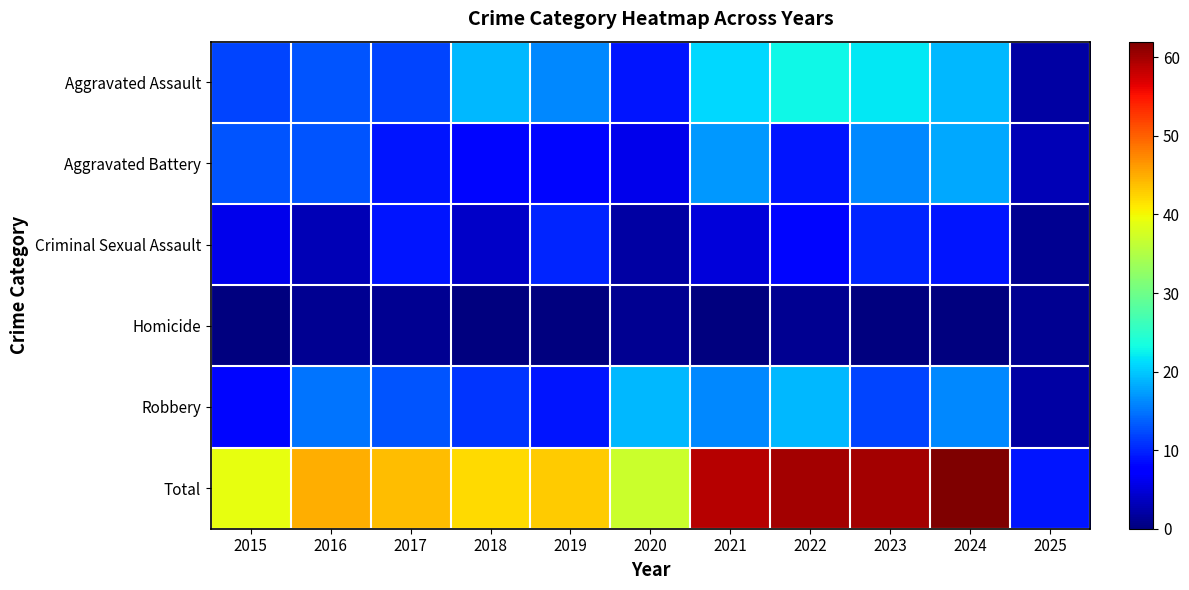

What is the spread (max minus min) of values at 2021?

59